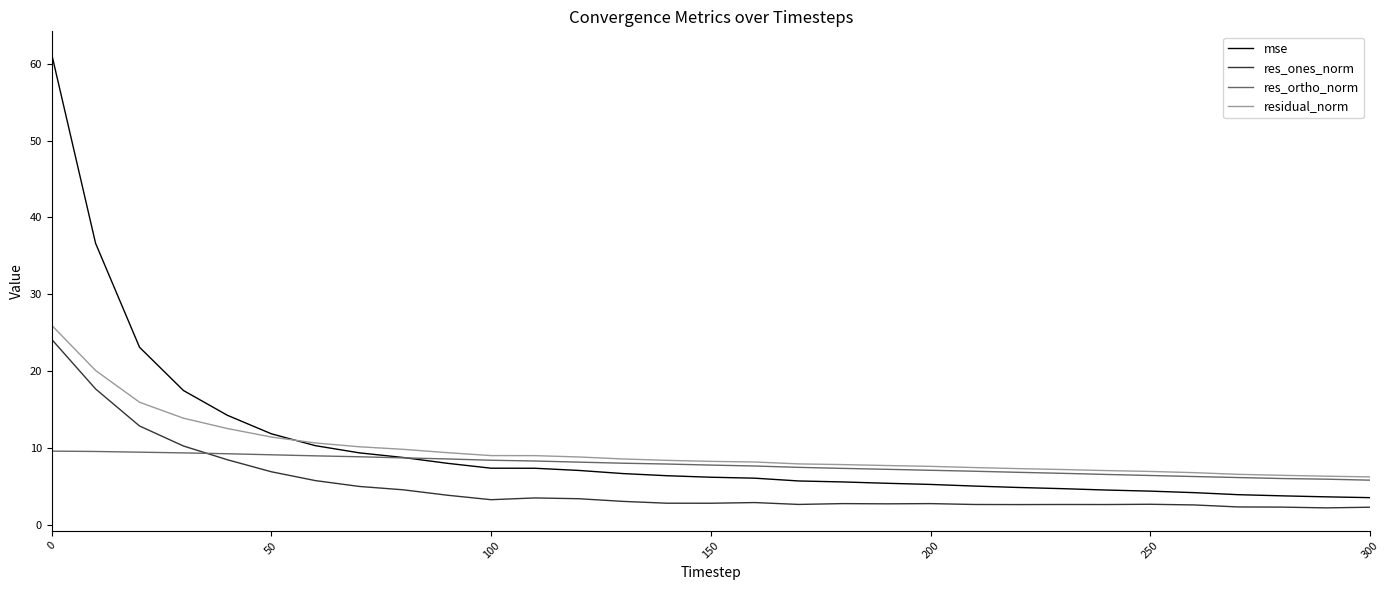

What are all the series names shown in the legend?

mse, res_ones_norm, res_ortho_norm, residual_norm